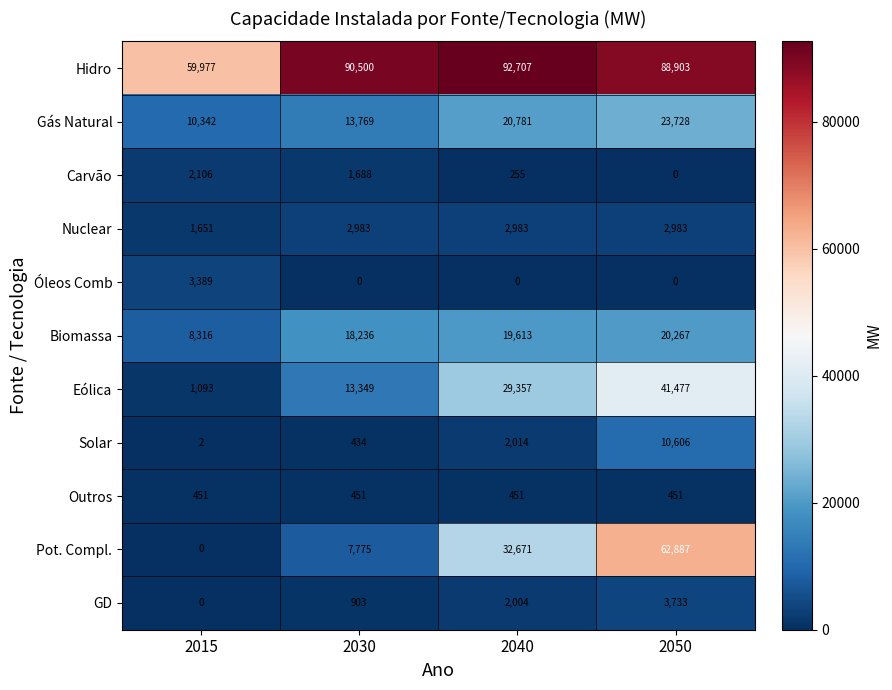

What is the approximate value of Eólica at 2040, to the nearest 100?

29400